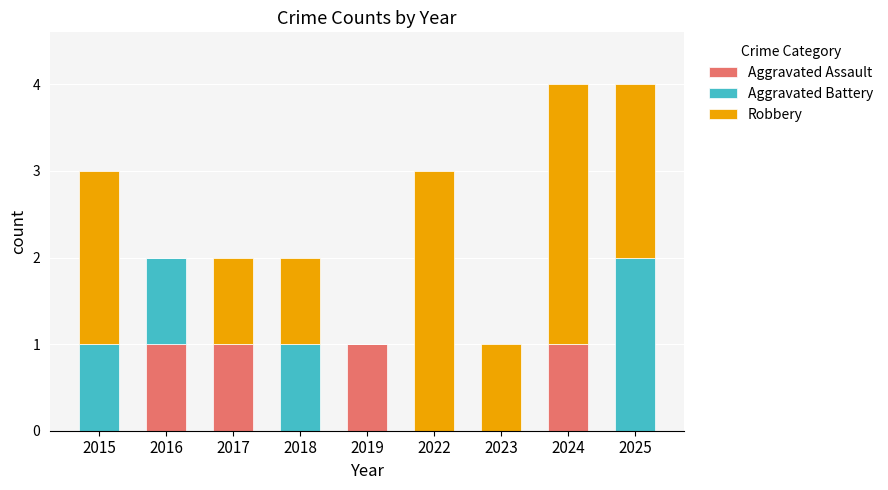

Count the number of categories in the chart.

9